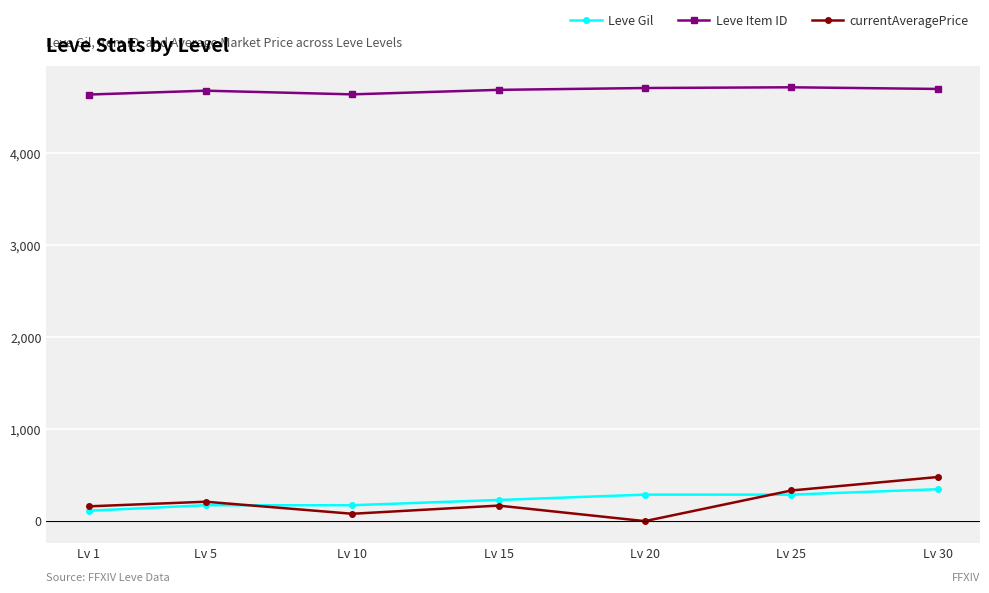

Which series has the largest range (max minus min)?

currentAveragePrice